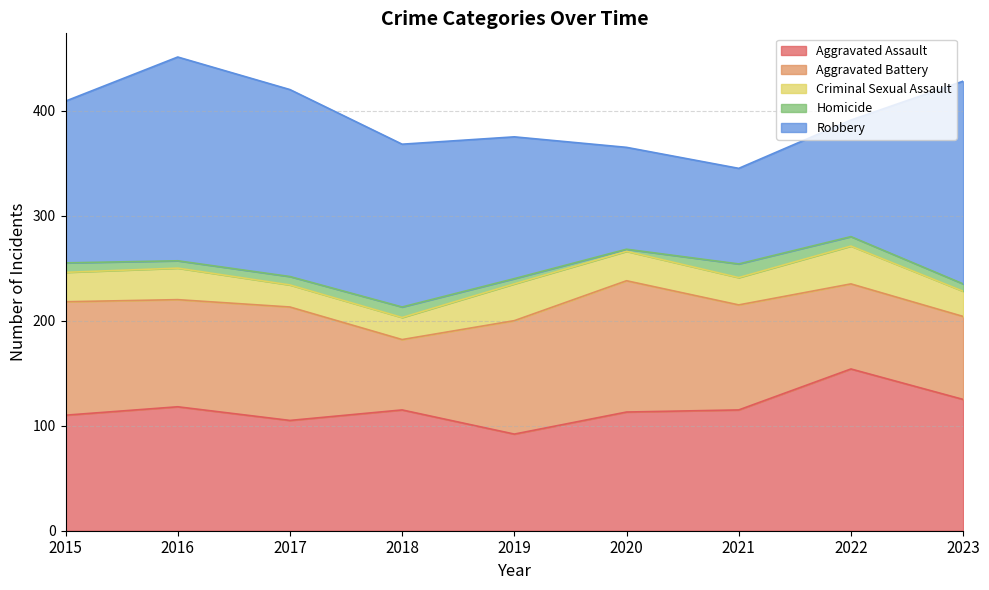

Which has a higher value, 2022 or 2019?

2022